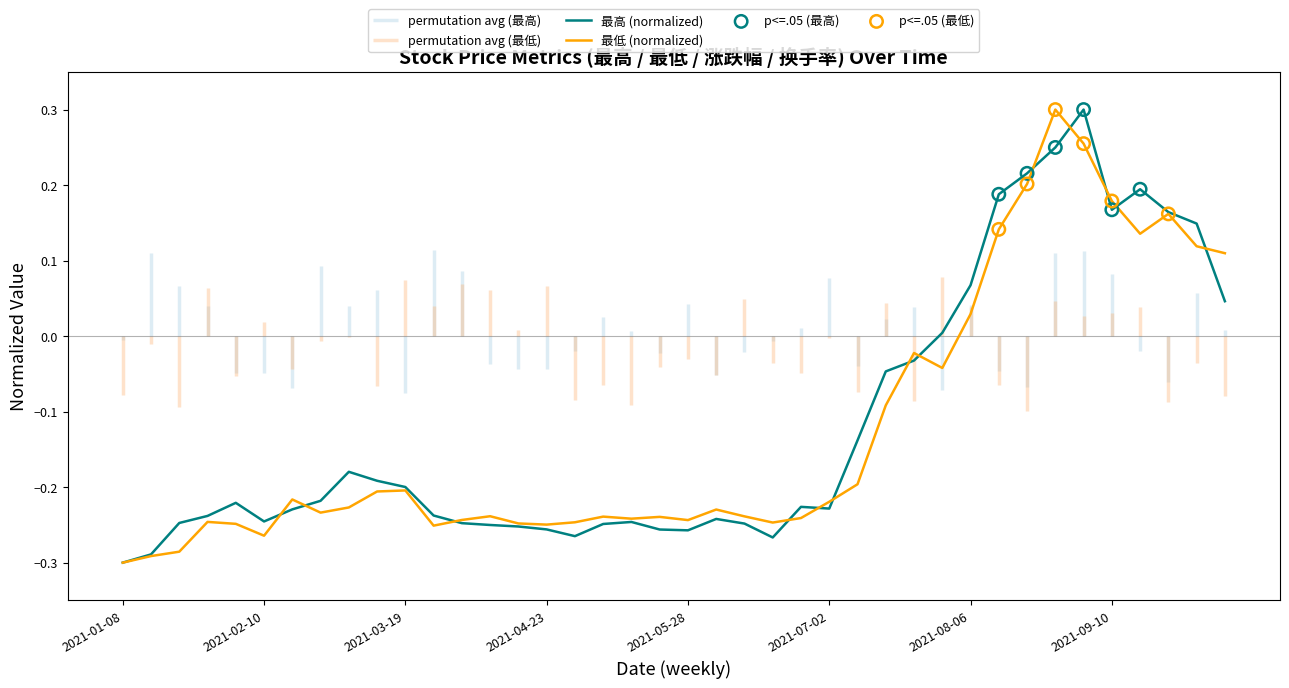

Which series contains the highest Y value?

最高